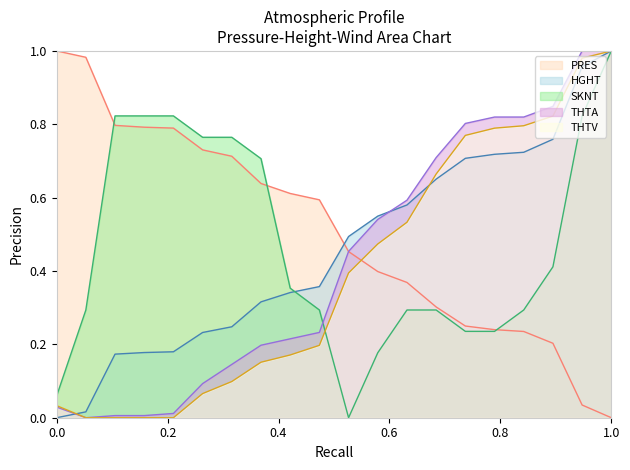

Reading left to right, list all the values displayed in this chart.

PRES: 1.0	1.0	0.8	0.8	0.8	0.7	0.7	0.6	0.6	0.6	0.5	0.4	0.4	0.3	0.2	0.2	0.2	0.2	0.0	0.0
HGHT: 0.0	0.0	0.2	0.2	0.2	0.2	0.2	0.3	0.3	0.4	0.5	0.5	0.6	0.7	0.7	0.7	0.7	0.8	1.0	1.0
SKNT: 0.1	0.3	0.8	0.8	0.8	0.8	0.8	0.7	0.4	0.3	0.0	0.2	0.3	0.3	0.2	0.2	0.3	0.4	0.8	1.0
THTA: 0.0	0.0	0.0	0.0	0.0	0.1	0.1	0.2	0.2	0.2	0.5	0.5	0.6	0.7	0.8	0.8	0.8	0.8	1.0	1.0
THTV: 0.0	0.0	0.0	0.0	0.0	0.1	0.1	0.2	0.2	0.2	0.4	0.5	0.5	0.7	0.8	0.8	0.8	0.8	1.0	1.0